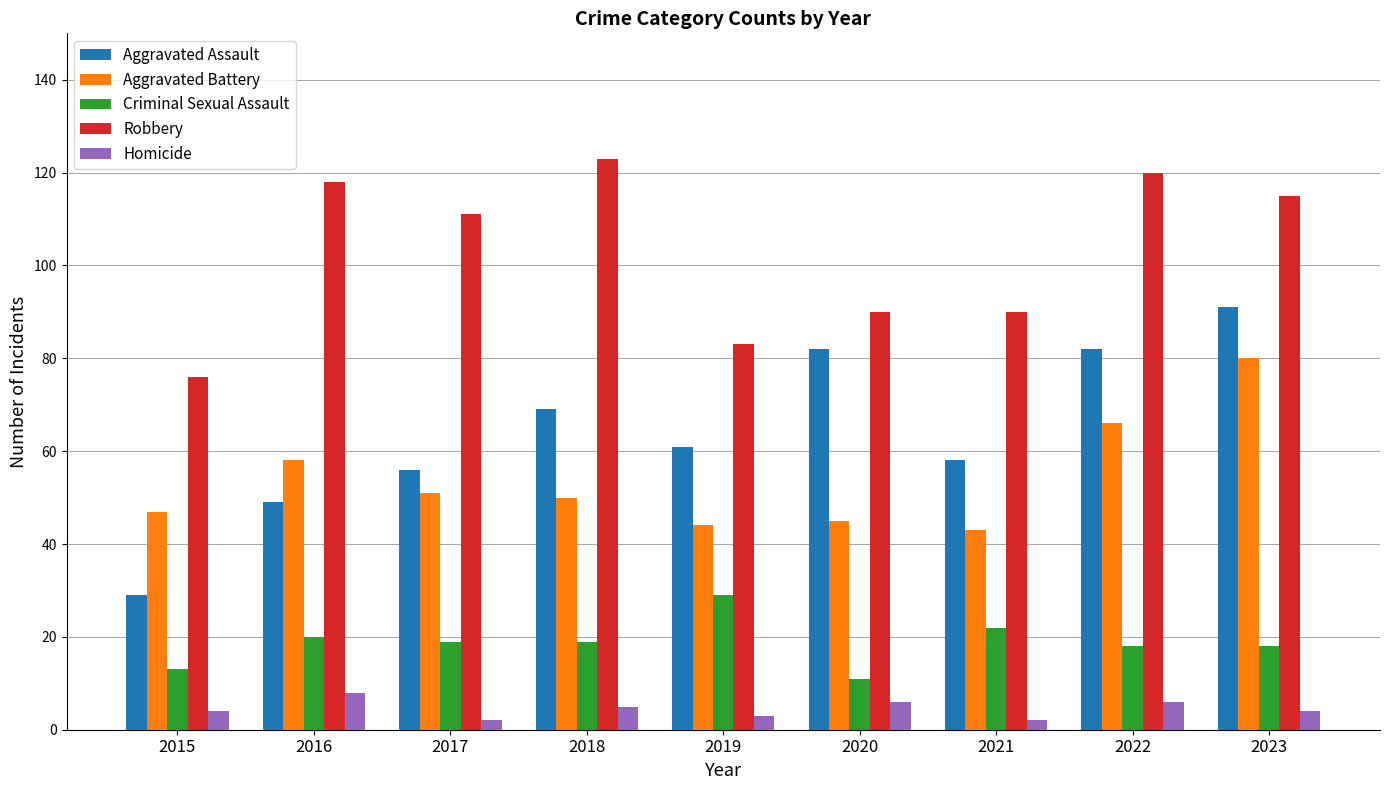

The Robbery series shows 115 at 2023. True or false?

True